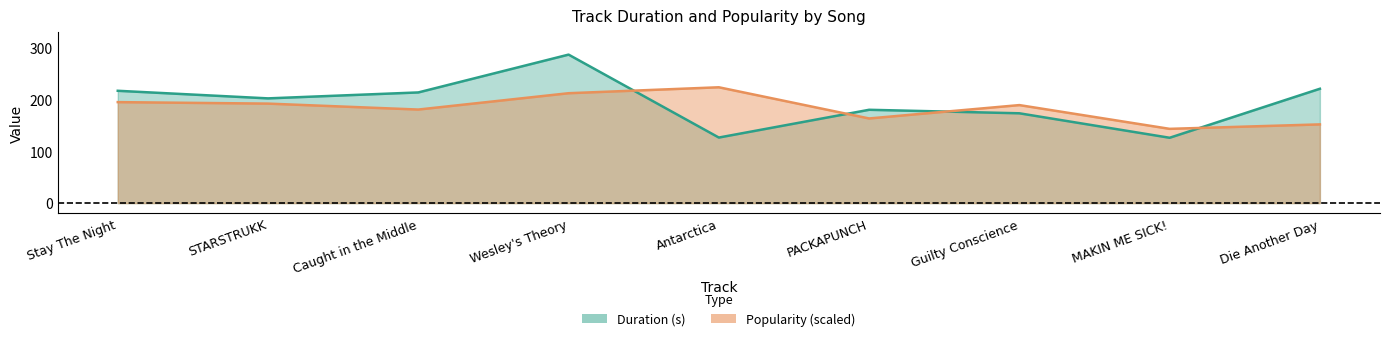

What is the value of the Popularity point at the 6th from the left?

163.8